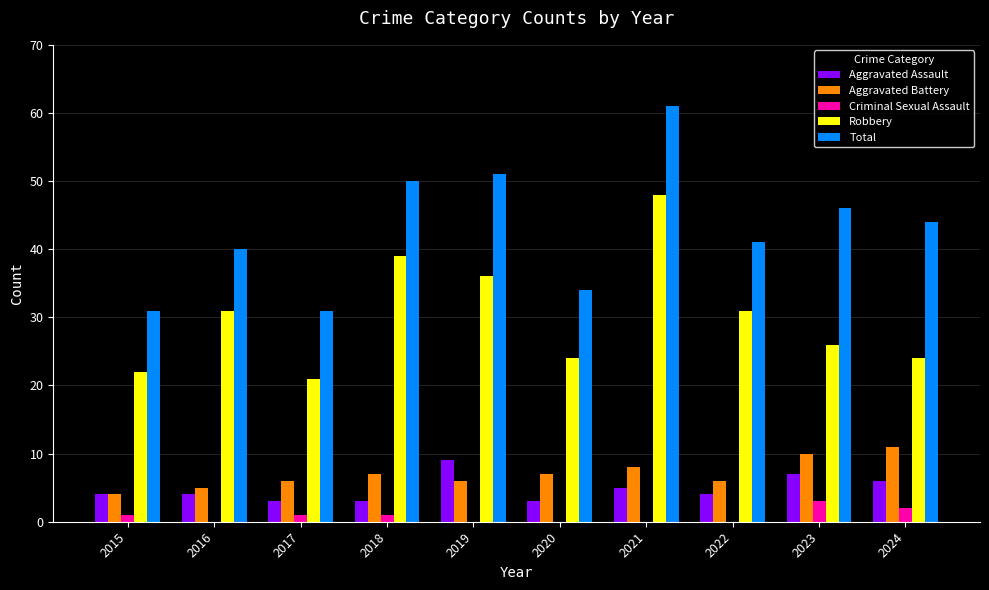

Reading left to right, list all the values displayed in this chart.

Aggravated Assault: 2015=4	2016=4	2017=3	2018=3	2019=9	2020=3	2021=5	2022=4	2023=7	2024=6
Aggravated Battery: 2015=4	2016=5	2017=6	2018=7	2019=6	2020=7	2021=8	2022=6	2023=10	2024=11
Criminal Sexual Assault: 2015=1	2016=0	2017=1	2018=1	2019=0	2020=0	2021=0	2022=0	2023=3	2024=2
Robbery: 2015=22	2016=31	2017=21	2018=39	2019=36	2020=24	2021=48	2022=31	2023=26	2024=24
Total: 2015=31	2016=40	2017=31	2018=50	2019=51	2020=34	2021=61	2022=41	2023=46	2024=44